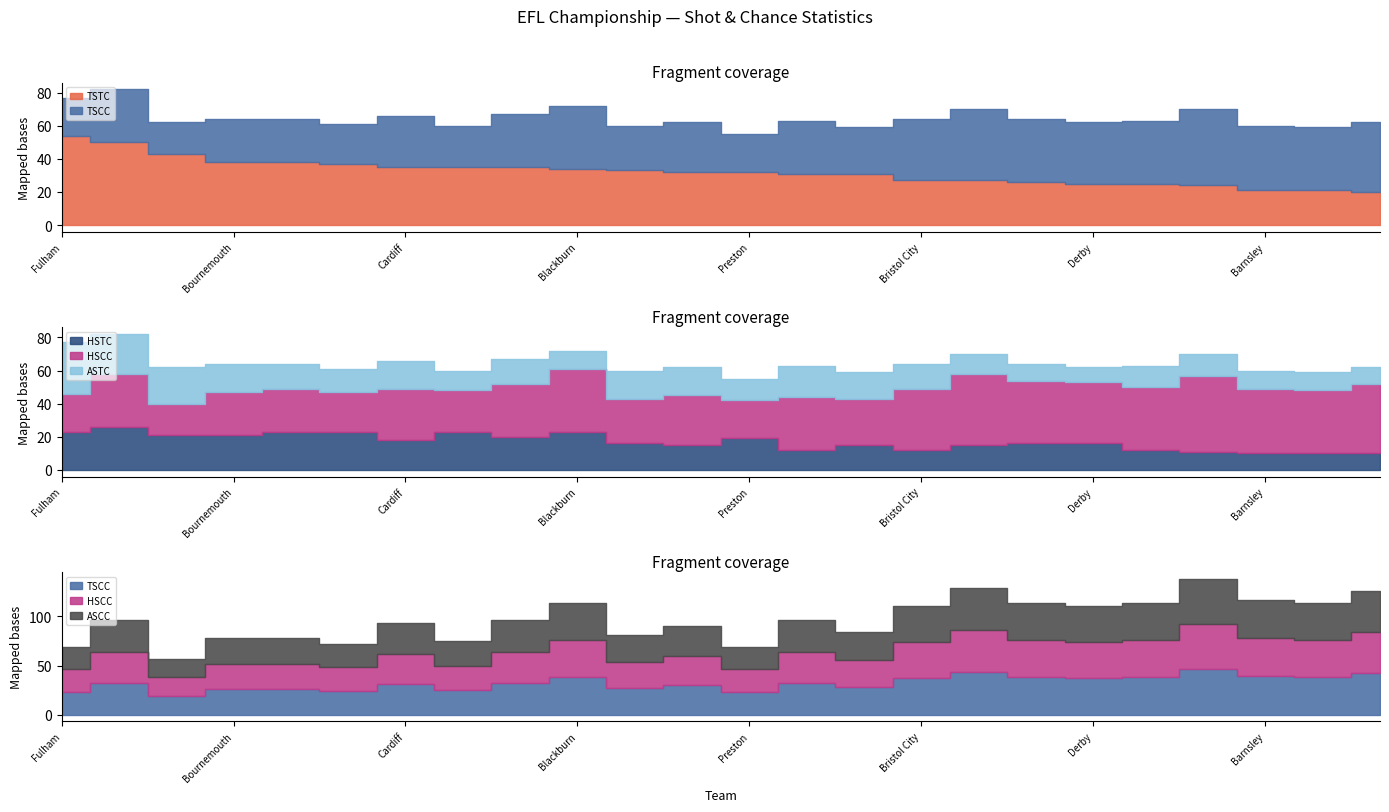

What is the difference between the maximum and second lowest values in the TSTC series?

33